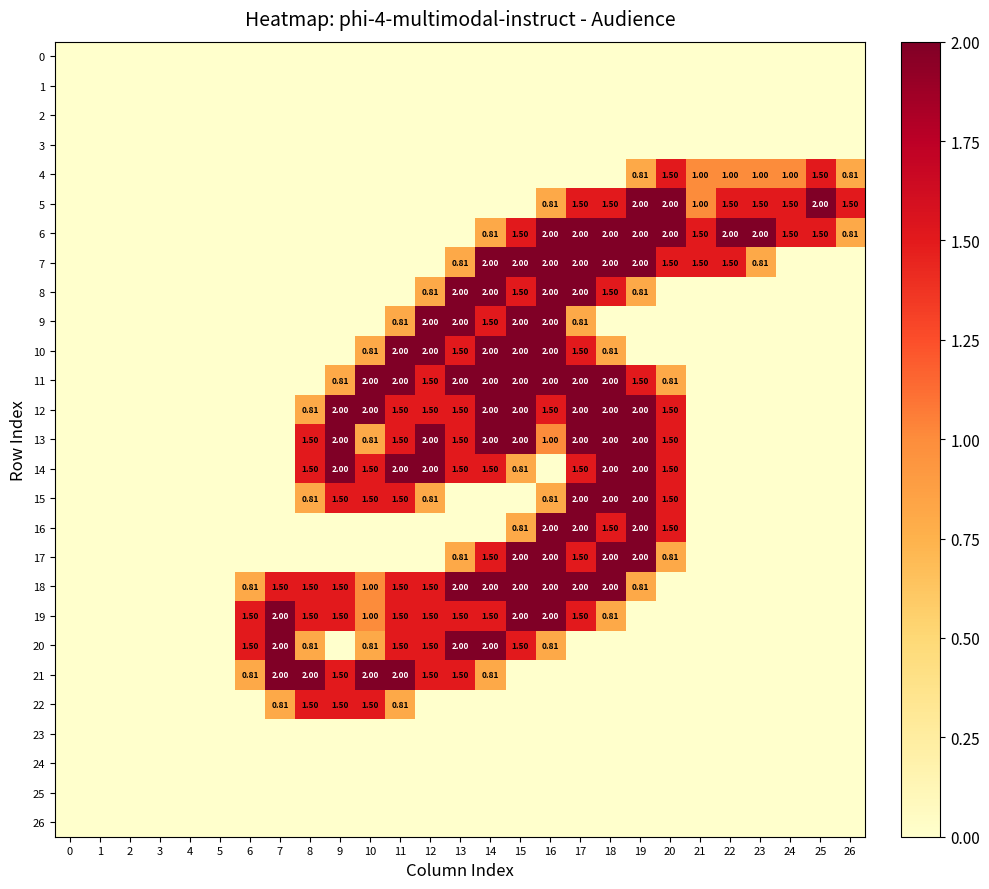

Is it true that 24 equals 0.0 at 19?

True